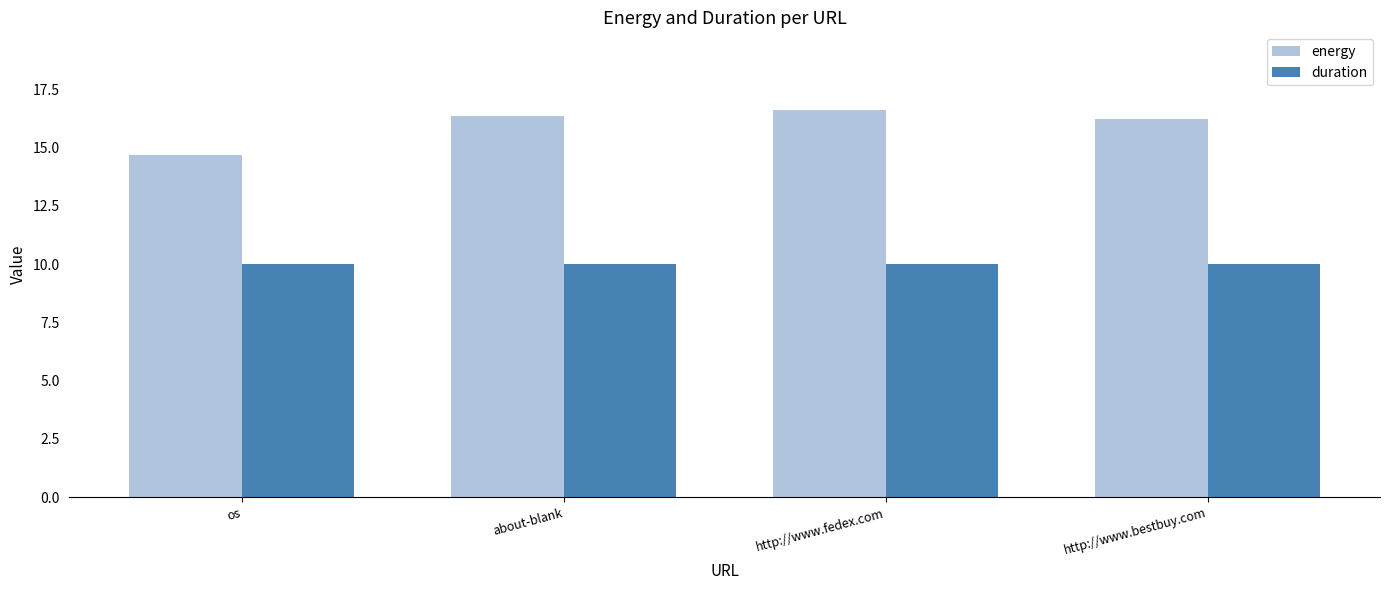

The energy series shows 5.8 at os. True or false?

False